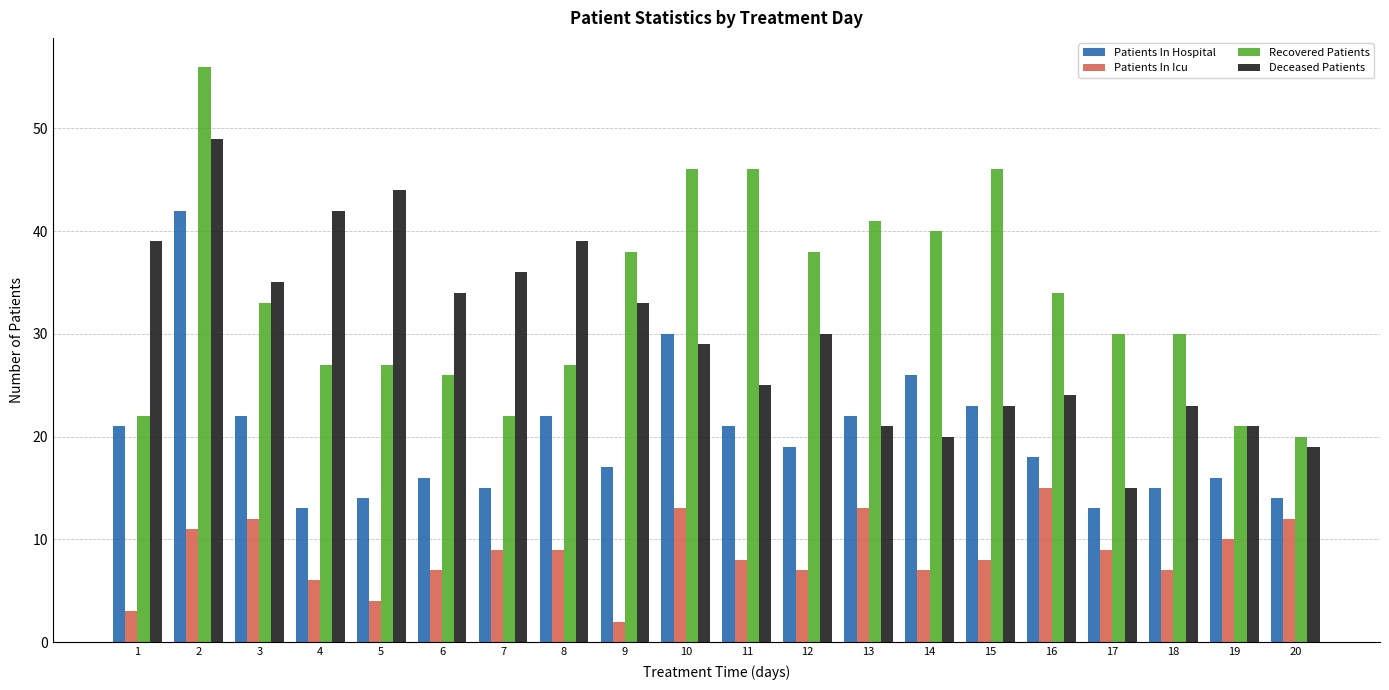

True or false: Deceased Patients has a value of 29 at 20.

False